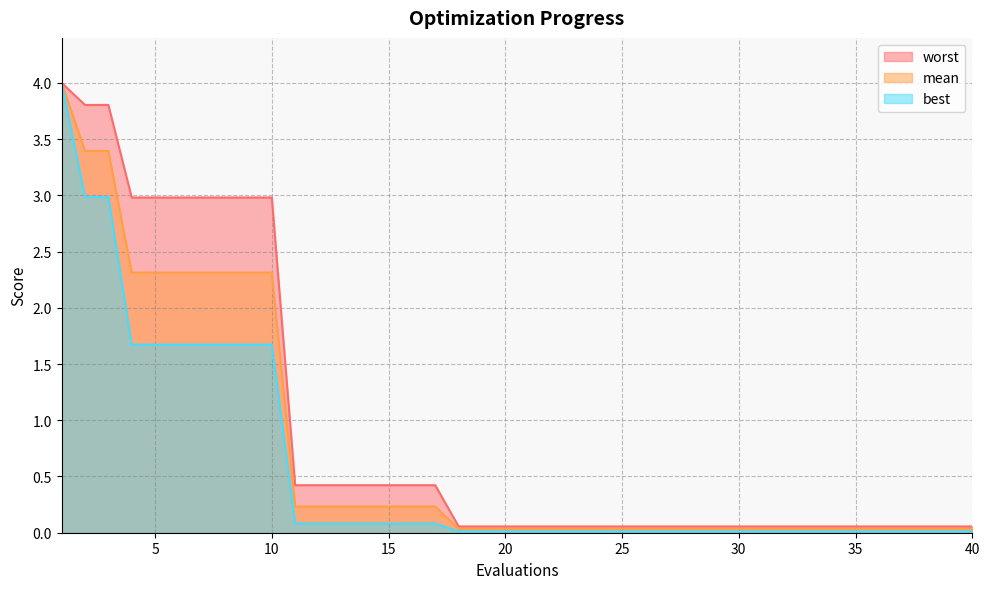

Count the number of data series in this chart.

3